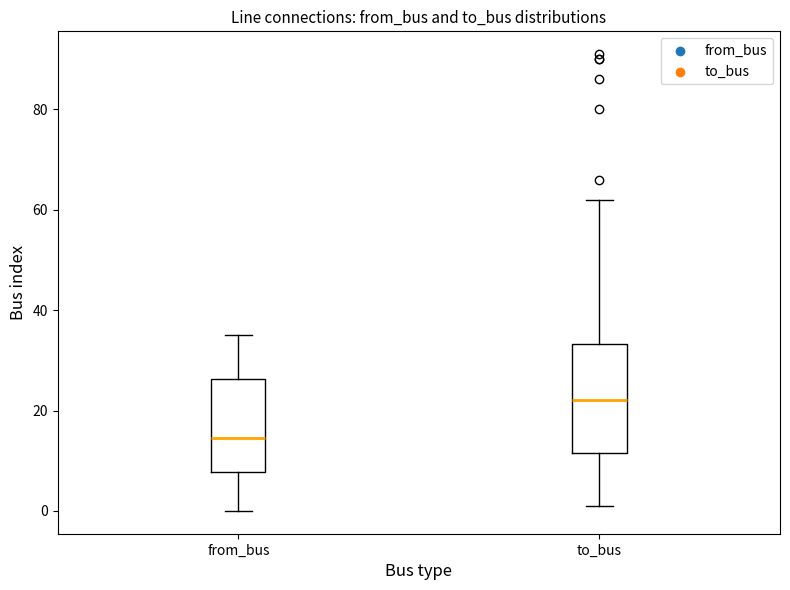

Which box is the tallest, from its lower edge to its upper edge?

to_bus